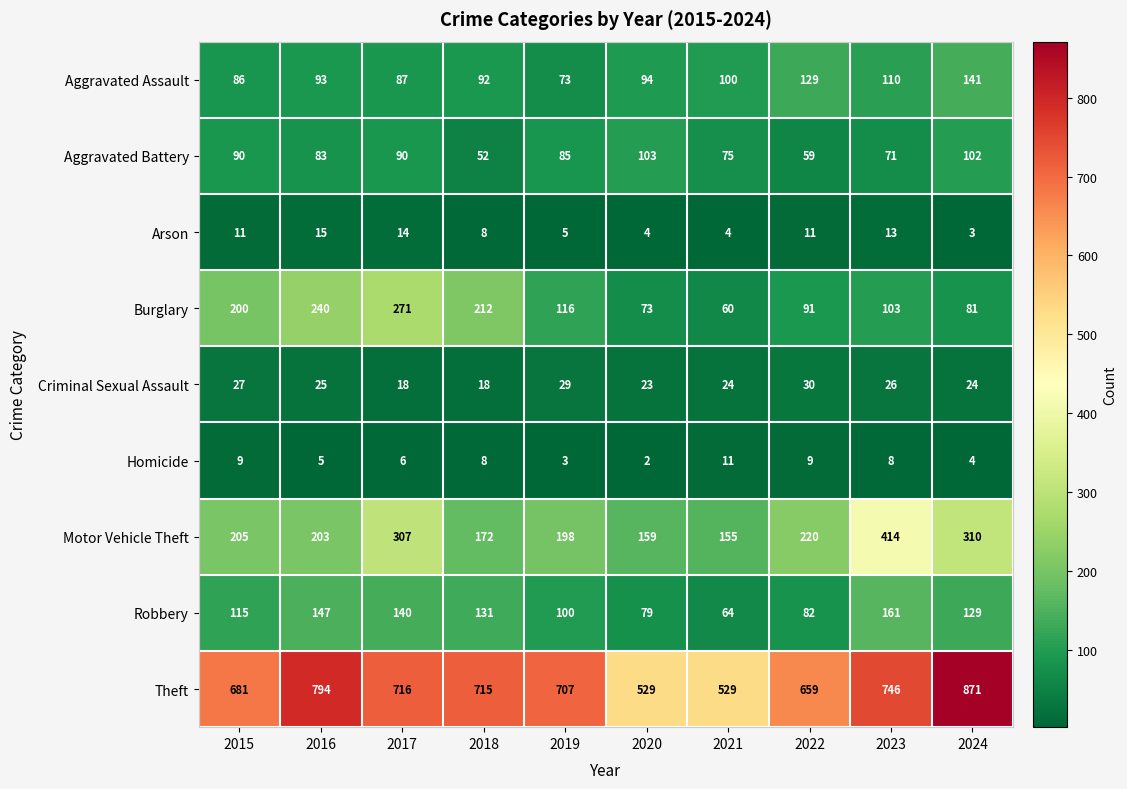

What is the smallest value displayed?

2